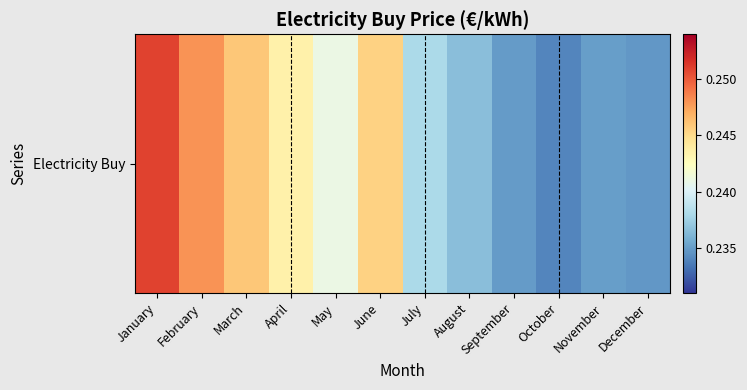

Reading right to left, list all the values displayed in this chart.

December=0.2	November=0.2	October=0.2	September=0.2	August=0.2	July=0.2	June=0.2	May=0.2	April=0.2	March=0.2	February=0.2	January=0.3